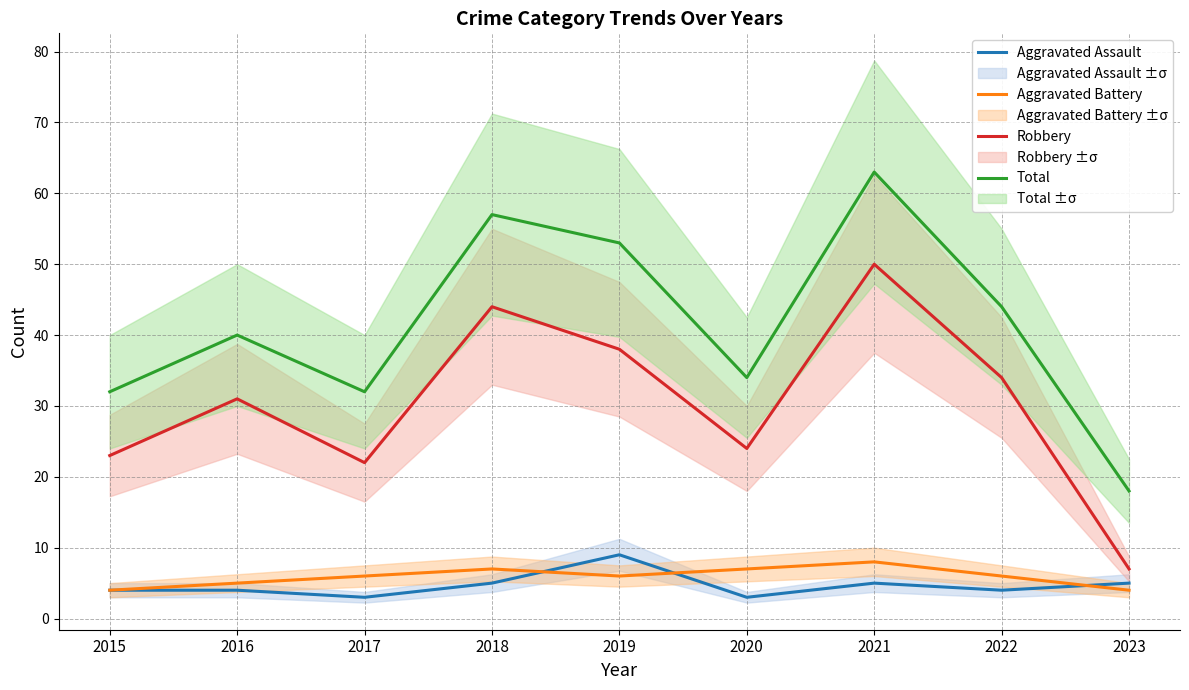

What is the value of the Aggravated Battery point at the 3rd from the left?

6